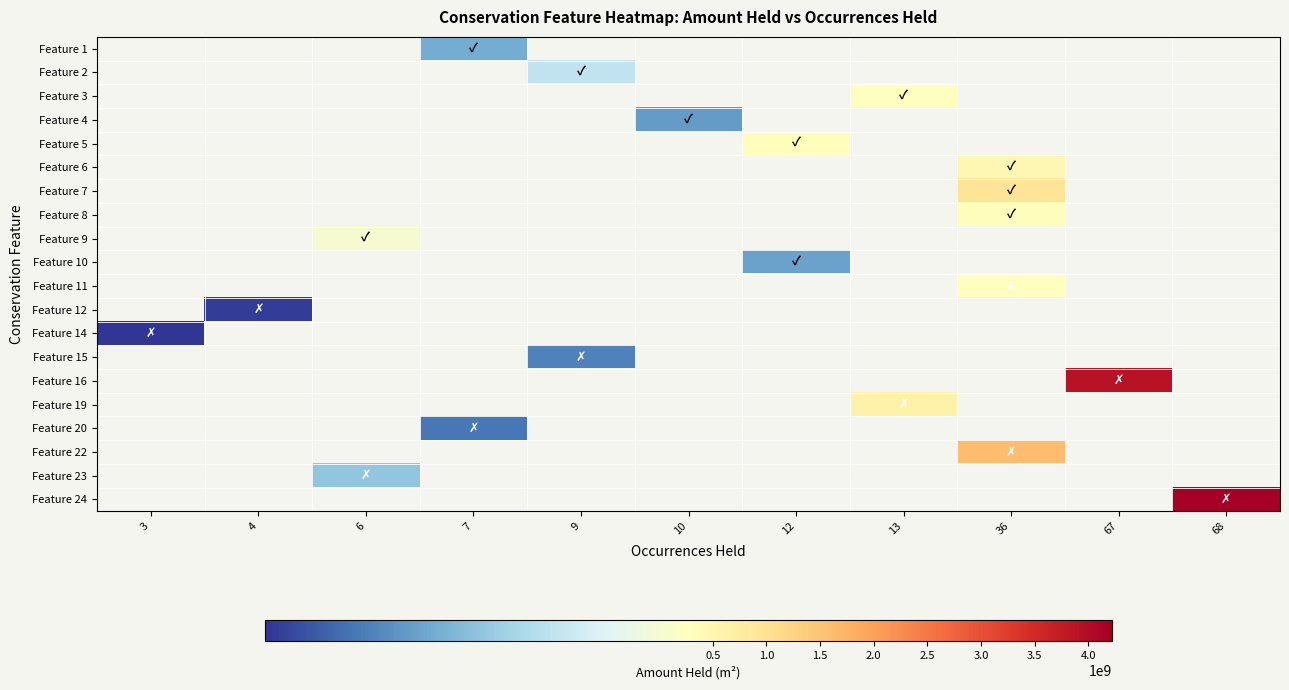

What is the minimum value shown in the chart?

24188901.9